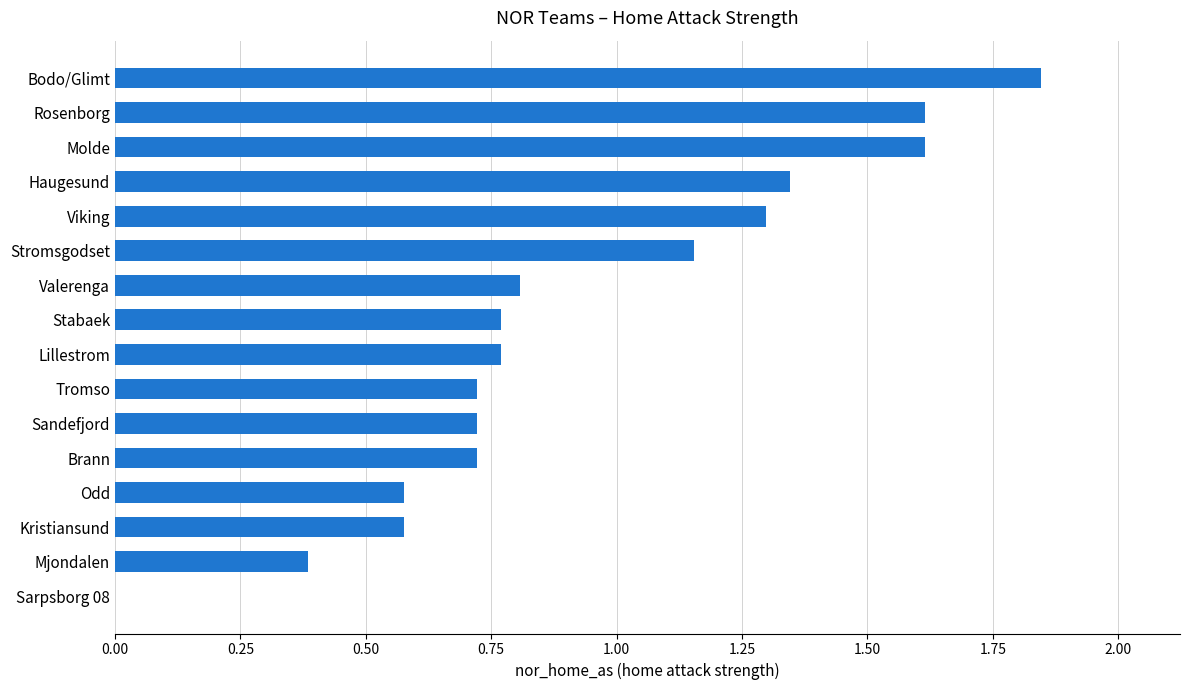

What is the approximate value at Sandefjord?

0.7